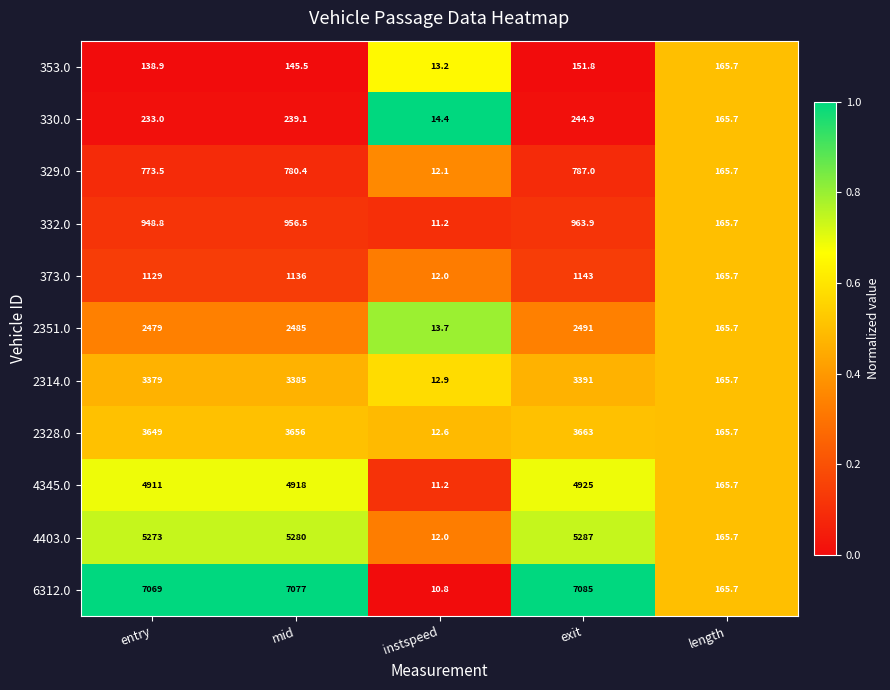

The 2351.0 series shows 3720.4 at mid. True or false?

False